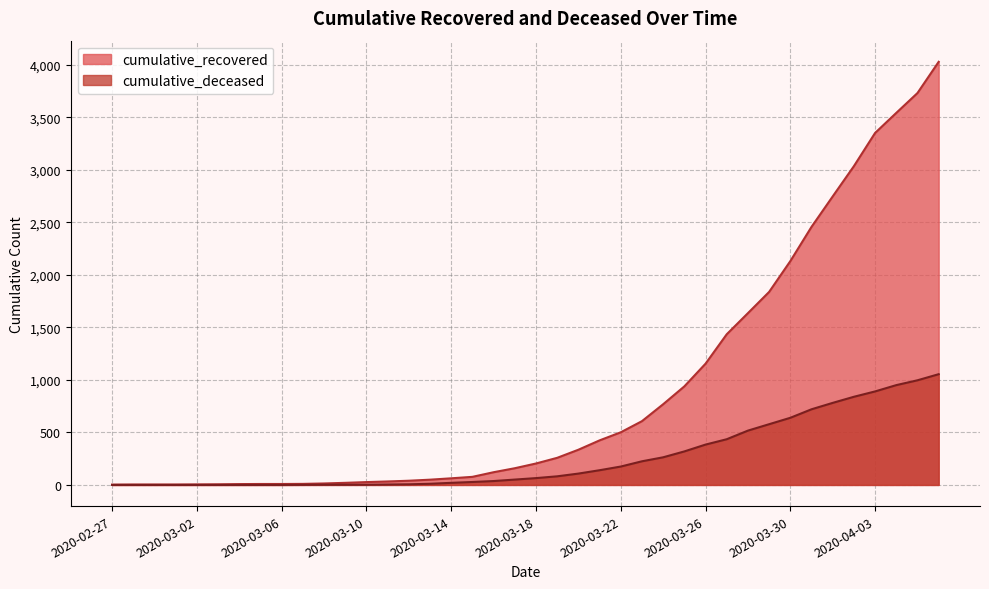

True or false: cumulative_deceased has more than 2 points higher than both neighbors.

False